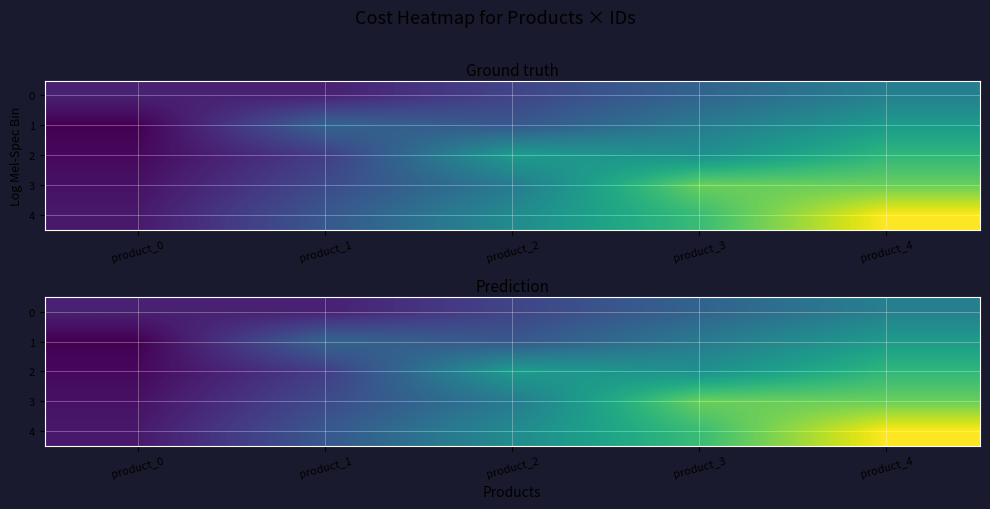

What is the difference between the 3 values at product_3 and product_1?

19.2